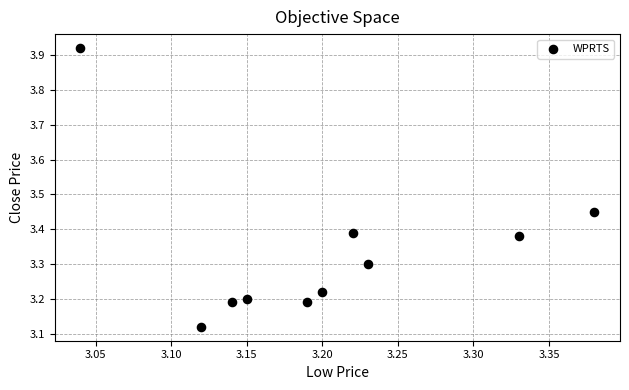

What is the range of Y values (max minus min)?

0.8